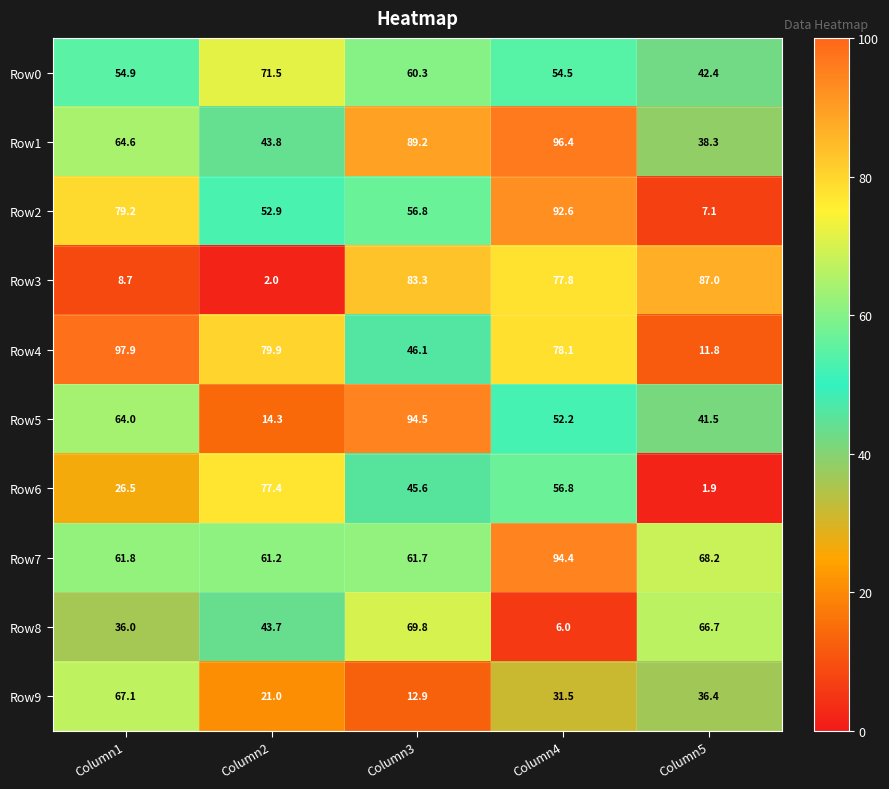

The Row7 series shows 61.7 at Column3. True or false?

True